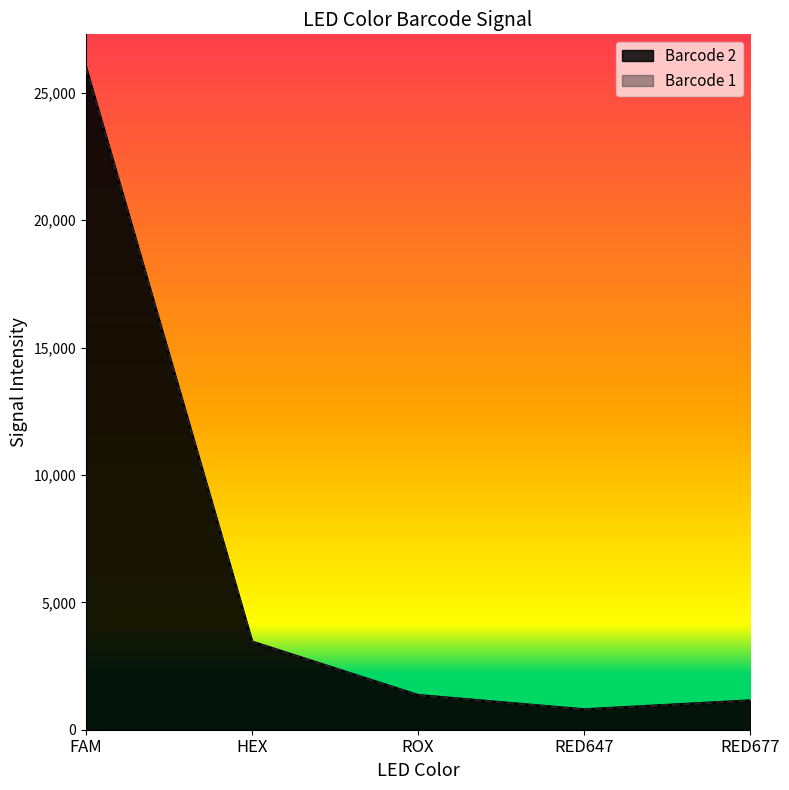

Is the value of Barcode 2 at ROX greater than the value of Barcode 1 at HEX?

No